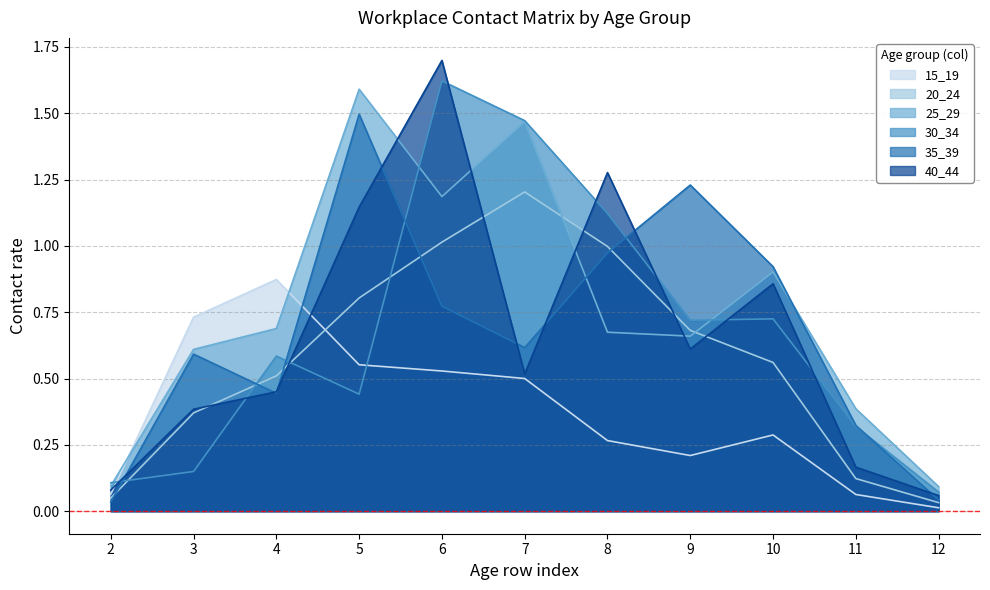

What value does the 20_24 series have at 3?

0.4